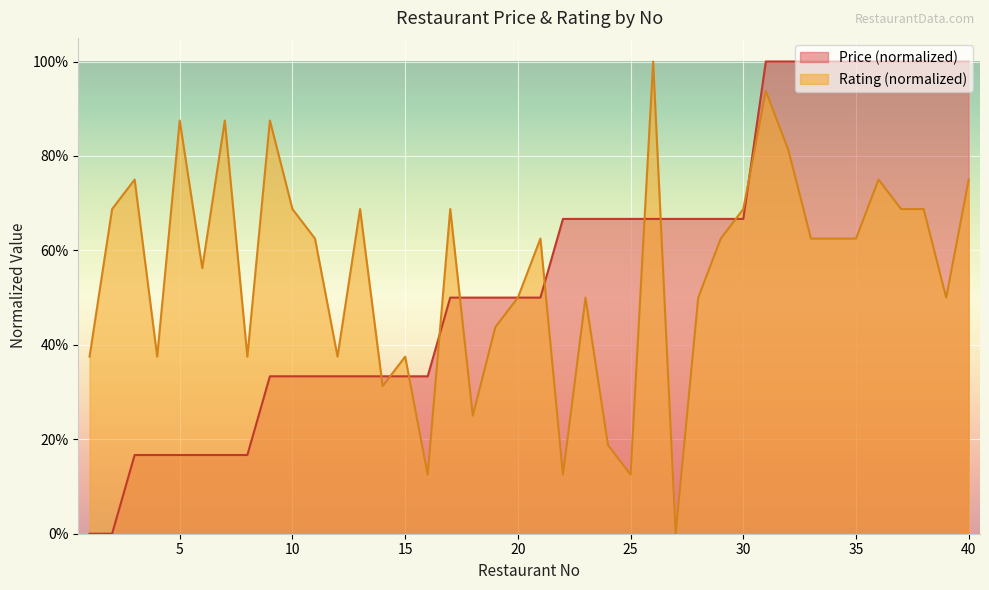

True or false: Price has more than 2 interior local peaks.

False